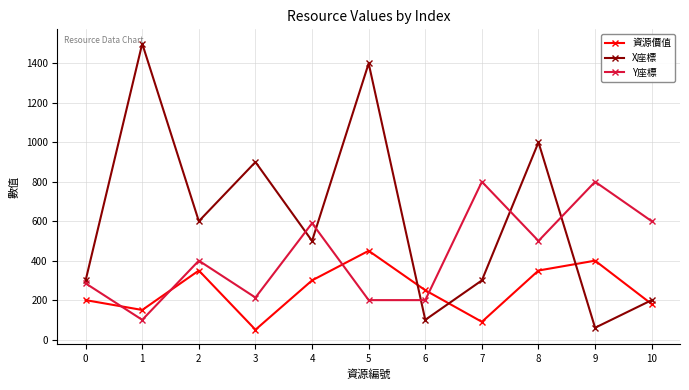

True or false: X座標 and 資源價值 cross at least once.

True